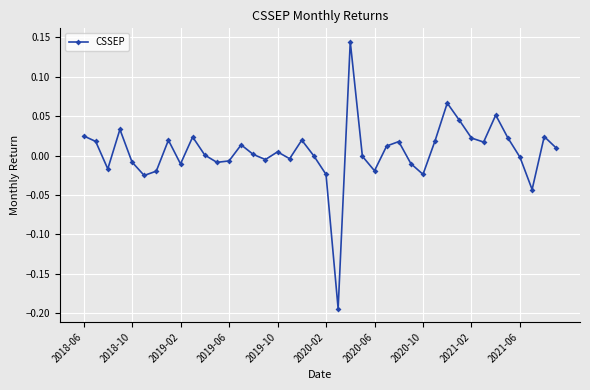

True or false: there are more than 2 points higher than both neighbors.

True